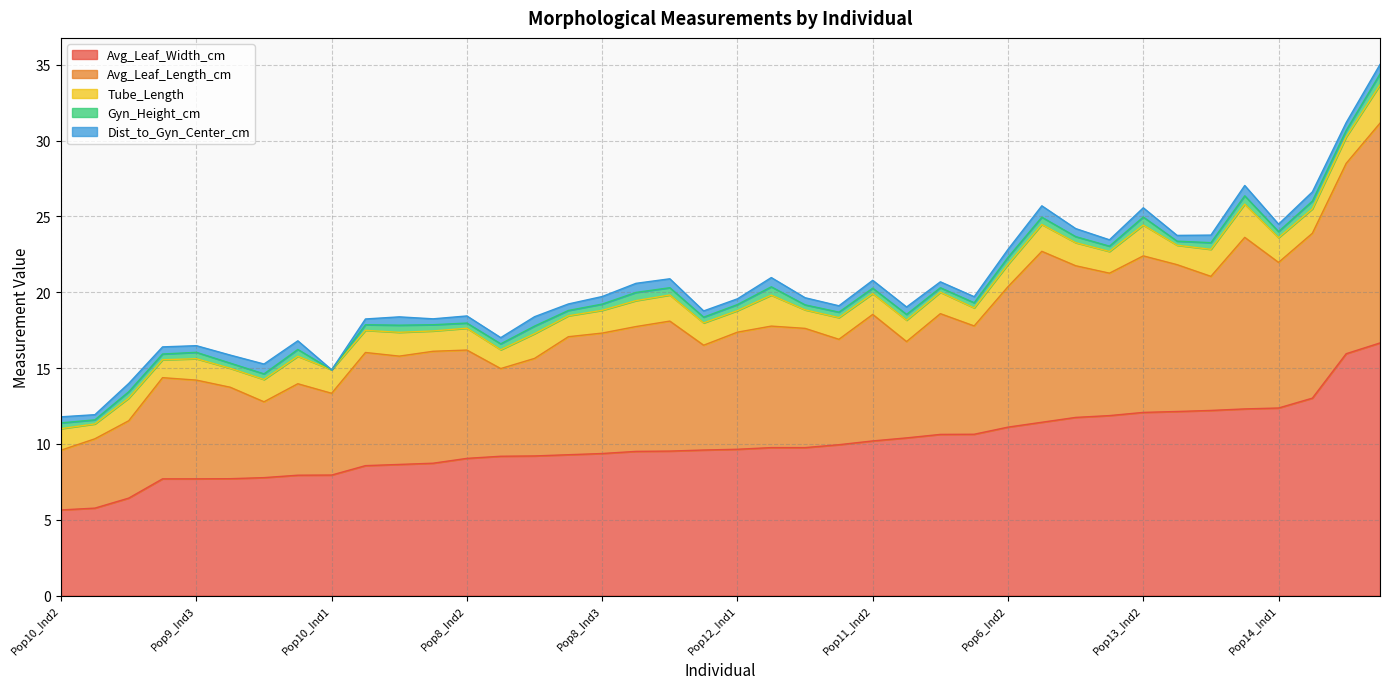

True or false: Avg_Leaf_Length_cm and Avg_Leaf_Width_cm intersect in this chart.

False